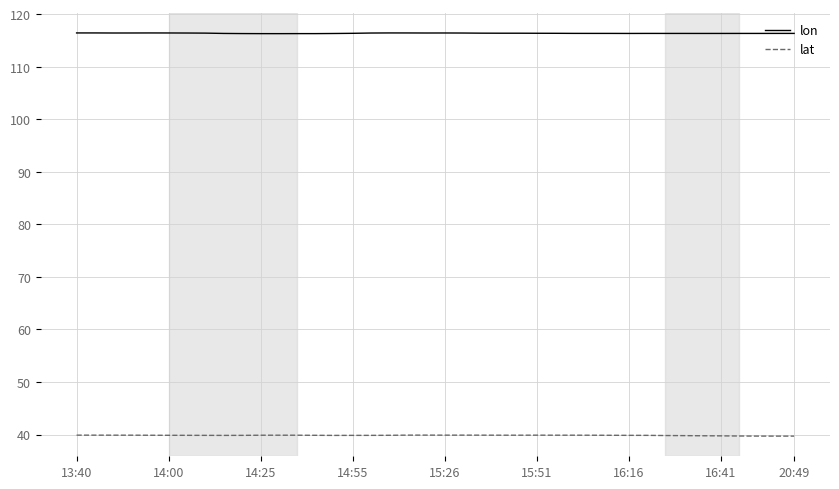

Count the number of categories in the chart.

40